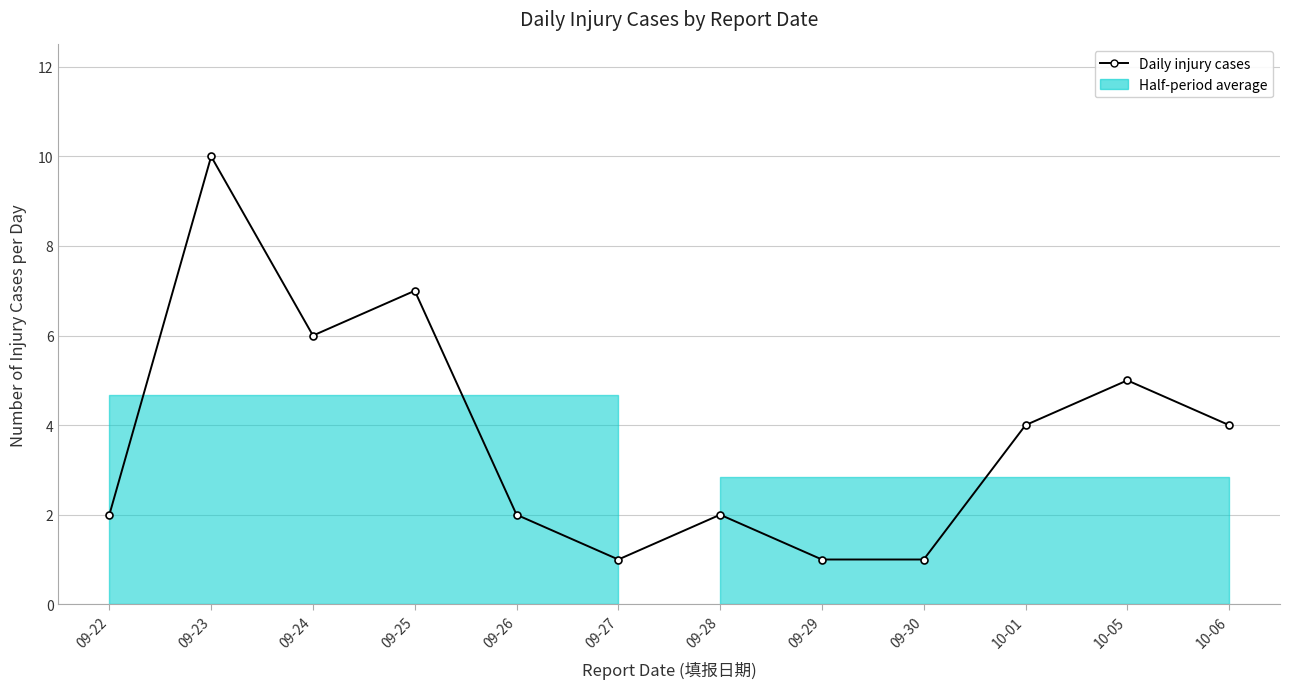

Where is the first local minimum?

09-24